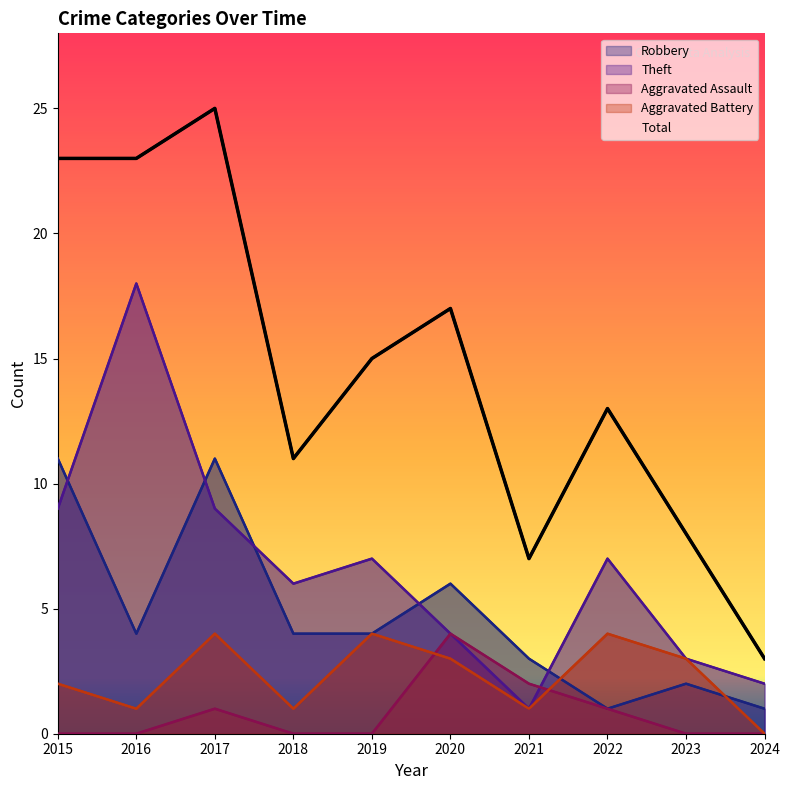

Where is the first local maximum for Aggravated Assault?

2017